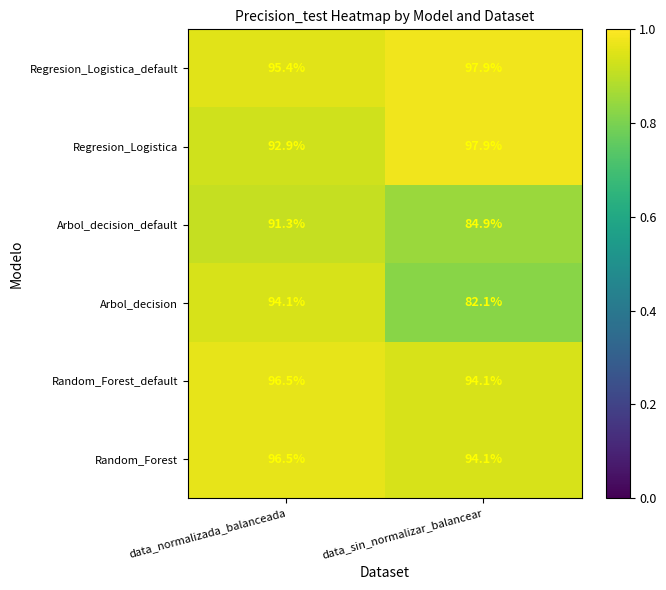

At which label does Arbol_decision_default reach its minimum?

data_sin_normalizar_balancear